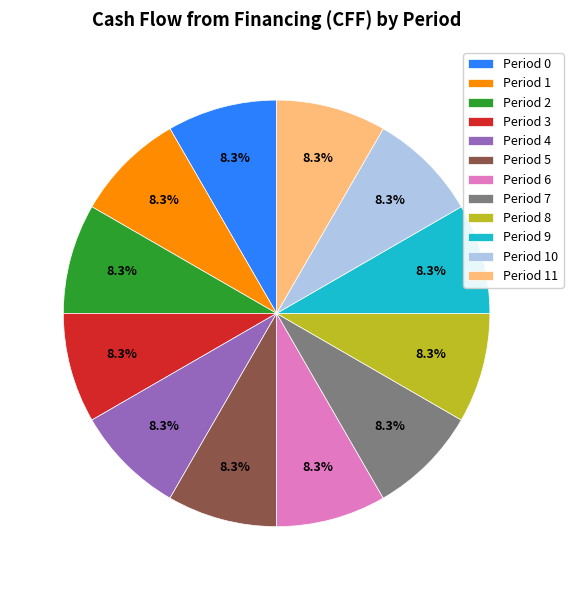

Count the number of slices in the pie.

12